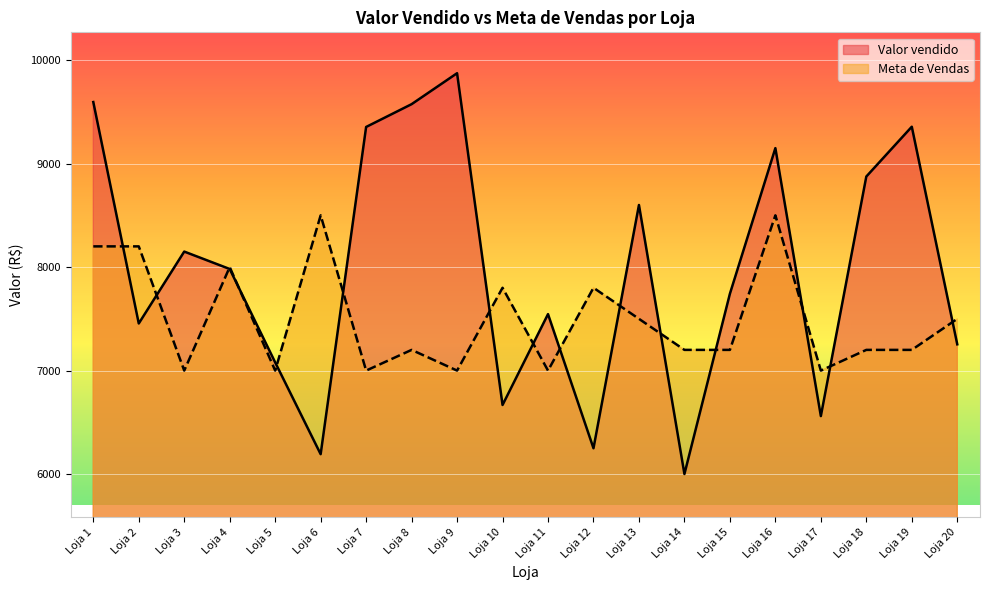

List the labels in order of Valor vendido value, largest first.

Loja 9, Loja 1, Loja 8, Loja 19, Loja 7, Loja 16, Loja 18, Loja 13, Loja 3, Loja 4, Loja 15, Loja 11, Loja 2, Loja 20, Loja 5, Loja 10, Loja 17, Loja 12, Loja 6, Loja 14